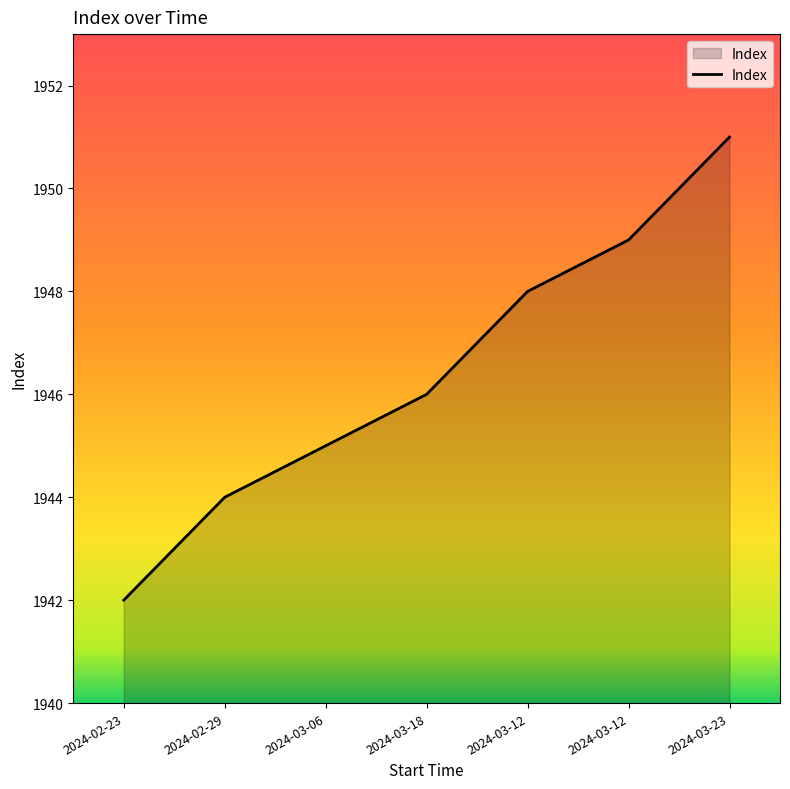

Does the chart have visible grid lines?

No